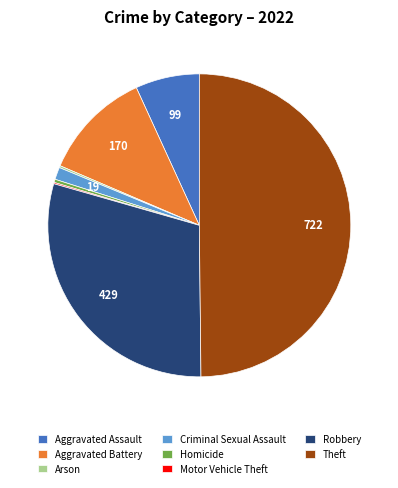

Does Aggravated Battery account for over 50% of the chart?

No